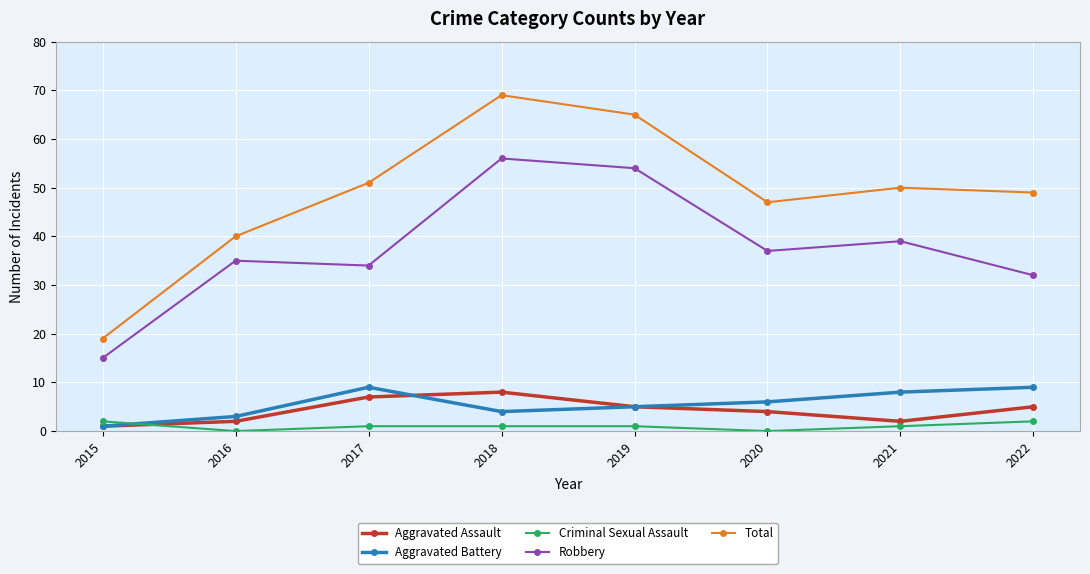

True or false: Robbery and Aggravated Assault intersect in this chart.

False